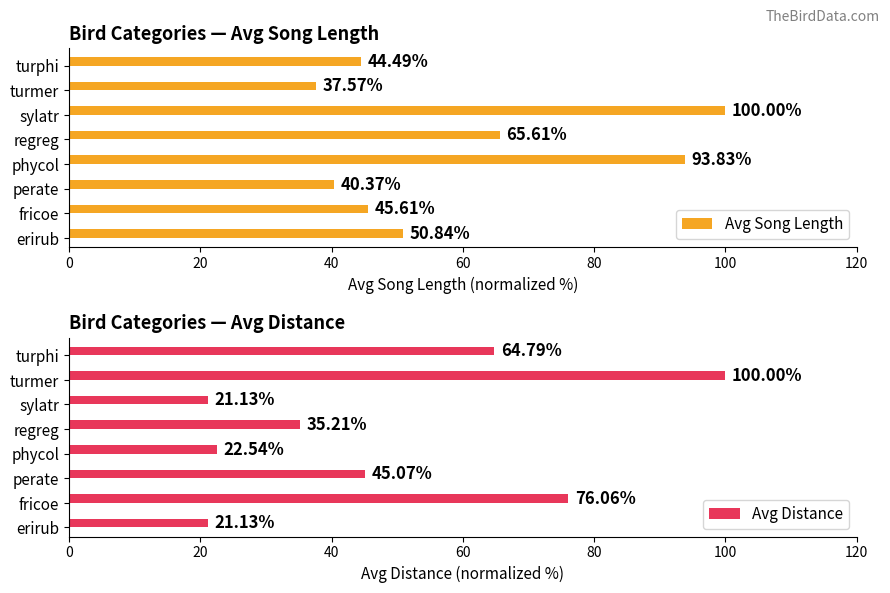

What is the difference between the second highest and second lowest values in the Avg Song Length series?

53.5